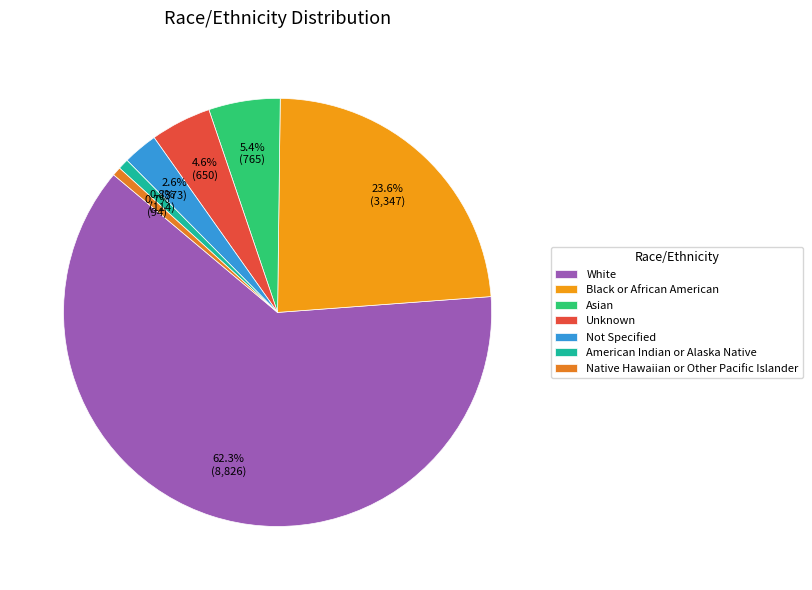

How many segments does this pie chart have?

7